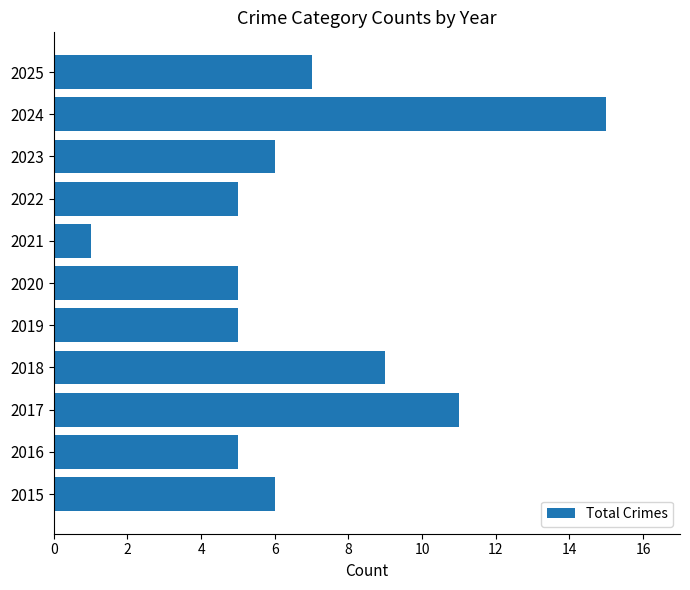

What is the change in value from 2022 to 2023?

+1